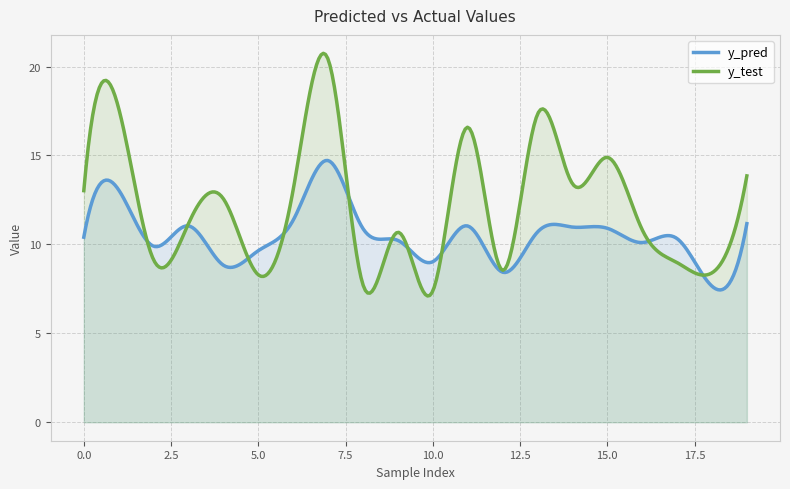

What is the sum of all y_pred values?

3152.1